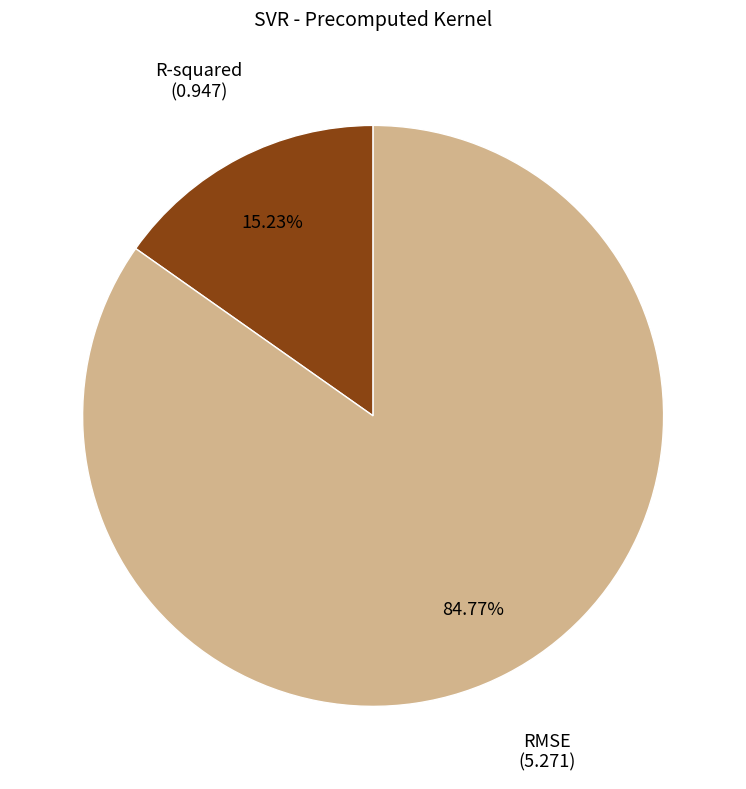

How many segments does this pie chart have?

2